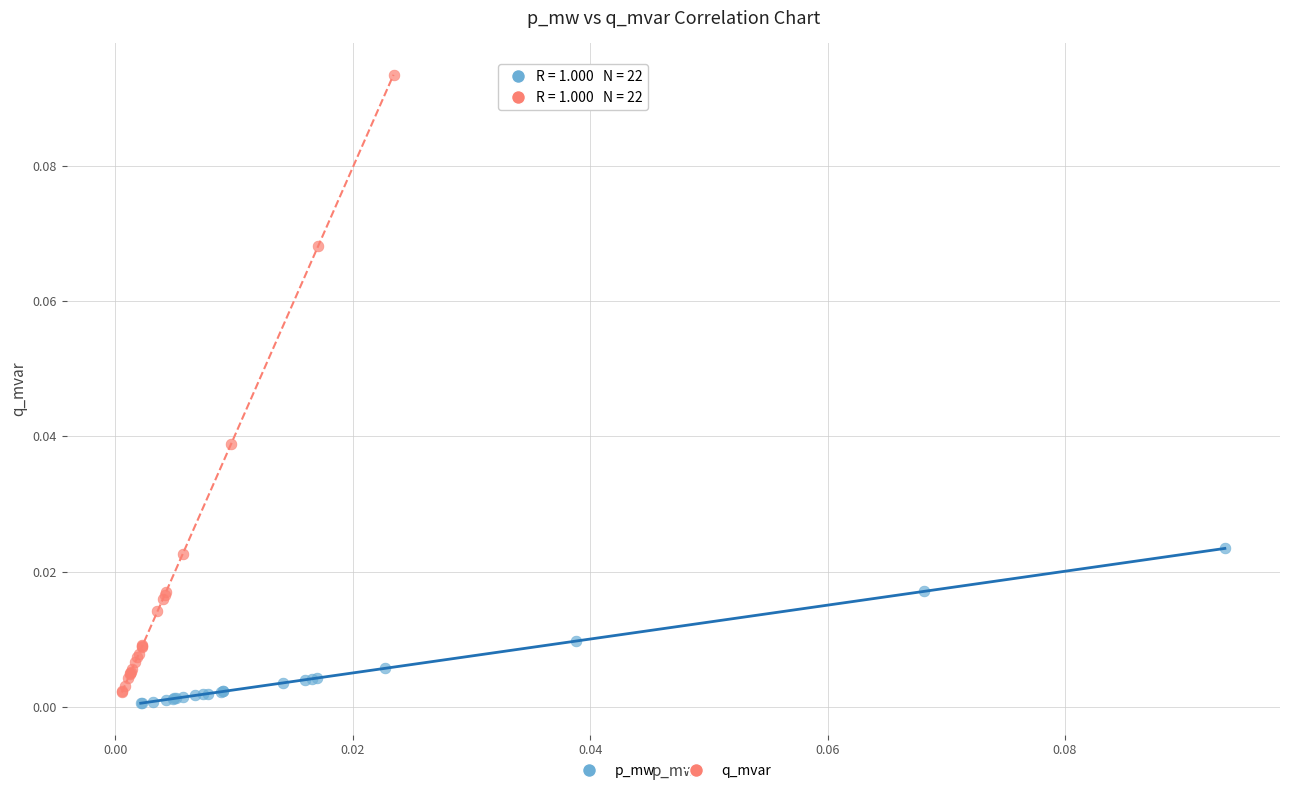

Which series has the widest spread of Y values?

q_mvar